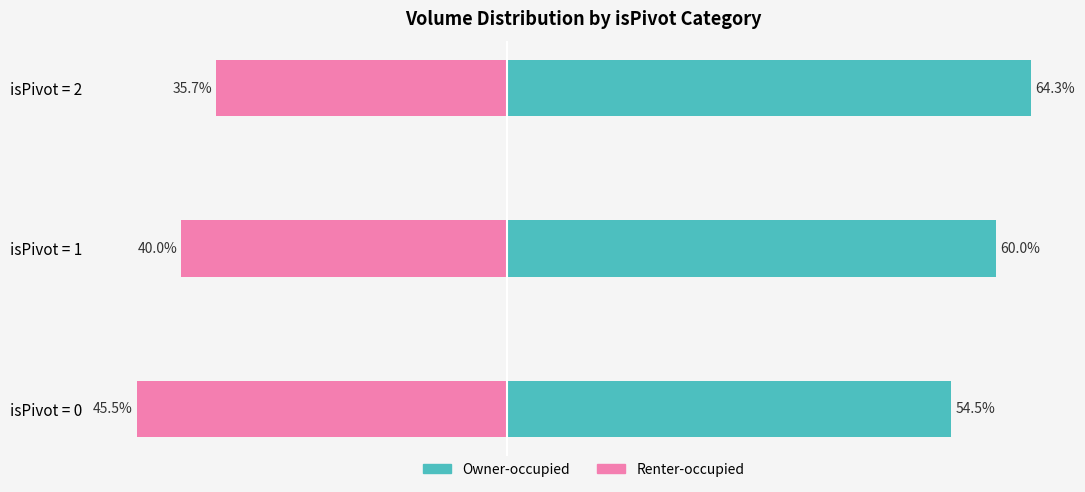

How many groups of bars are there?

3